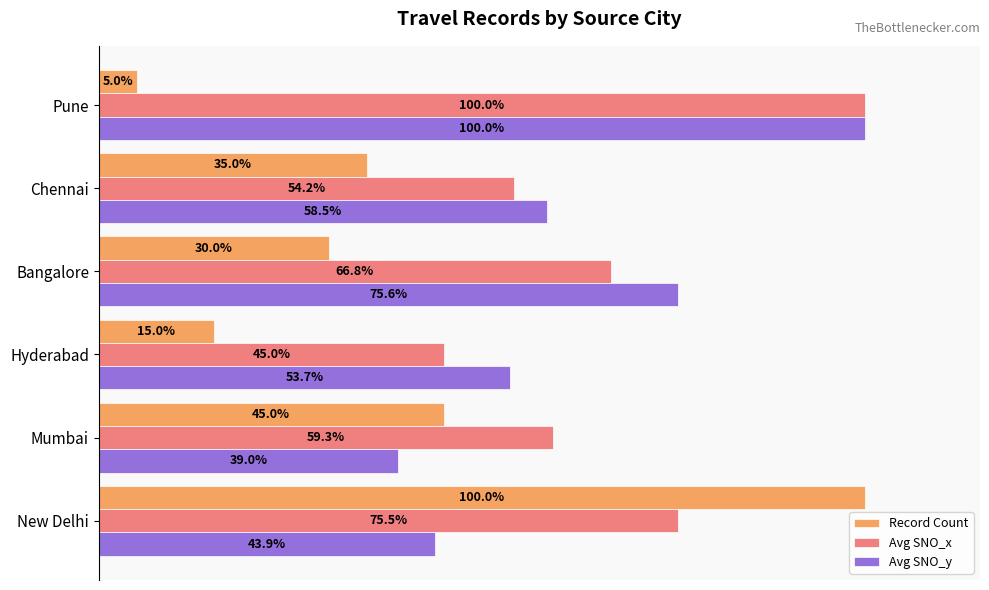

Where is Avg SNO_y nearest to the value 69?

Bangalore